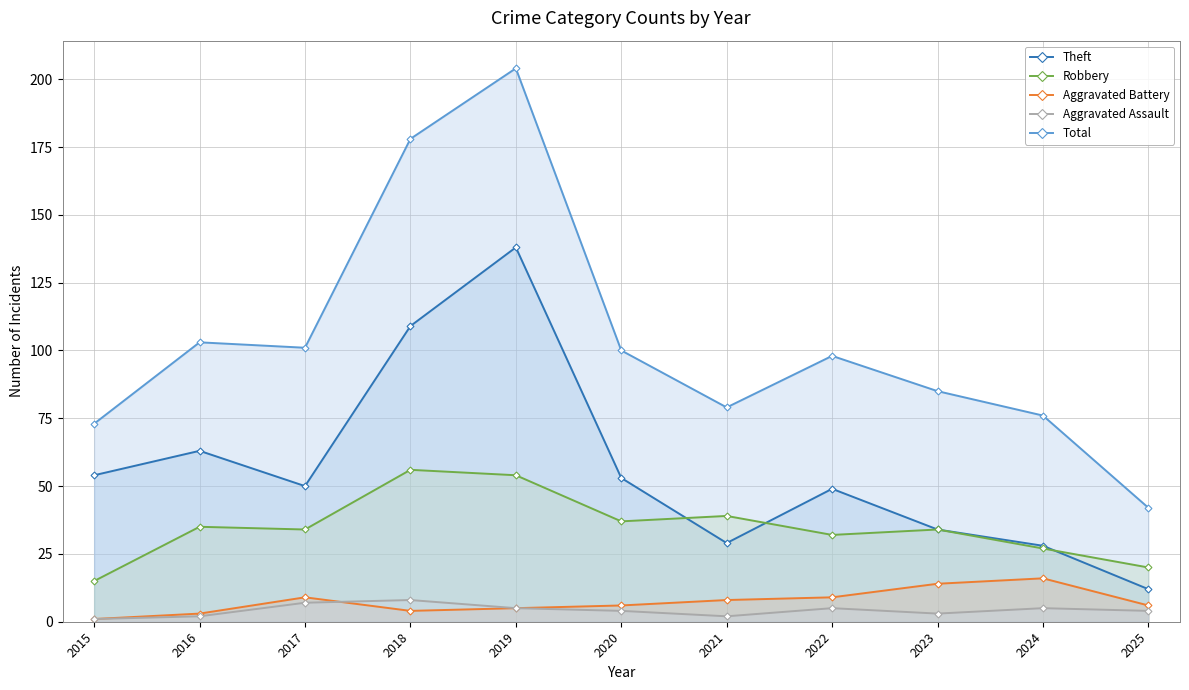

True or false: Total and Theft intersect in this chart.

False